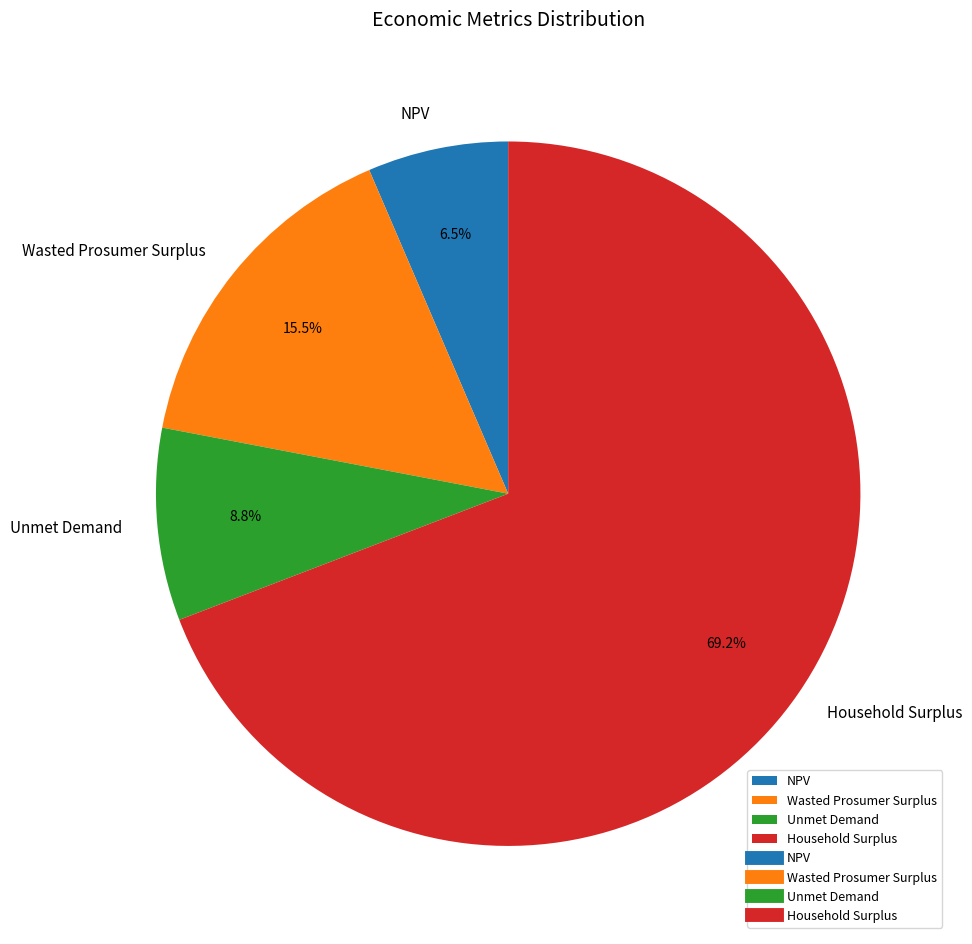

What percentage is the Unmet Demand slice, to the nearest percent?

9%